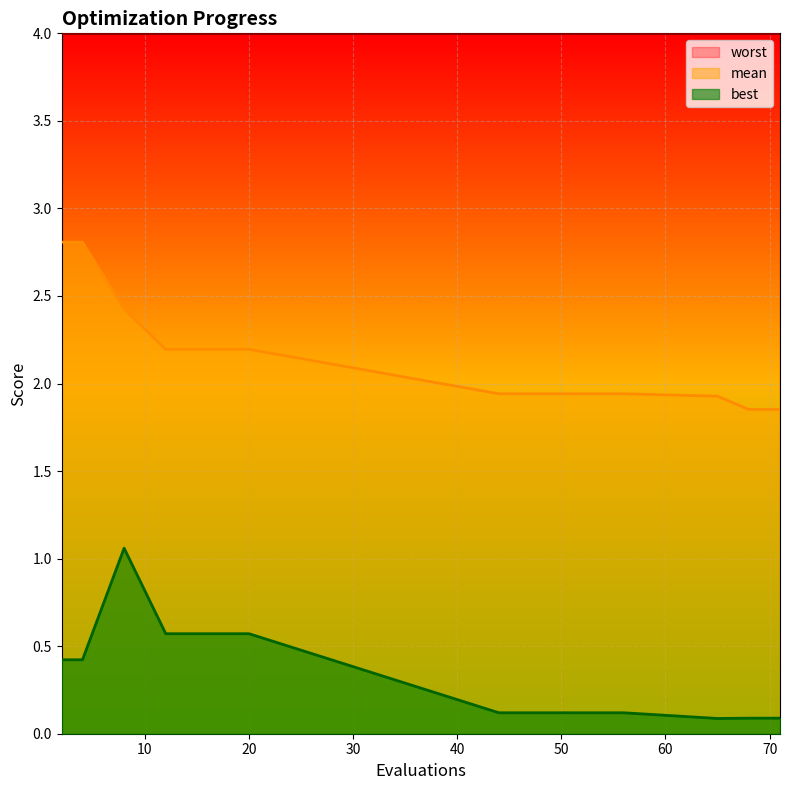

Reading left to right, extract all data points from this chart.

mean: 2=2.8	4=2.8	8=2.4	12=2.2	20=2.2	44=1.9	56=1.9	65=1.9	68=1.9	71=1.9
best: 2=0.4	4=0.4	8=1.1	12=0.6	20=0.6	44=0.1	56=0.1	65=0.1	68=0.1	71=0.1